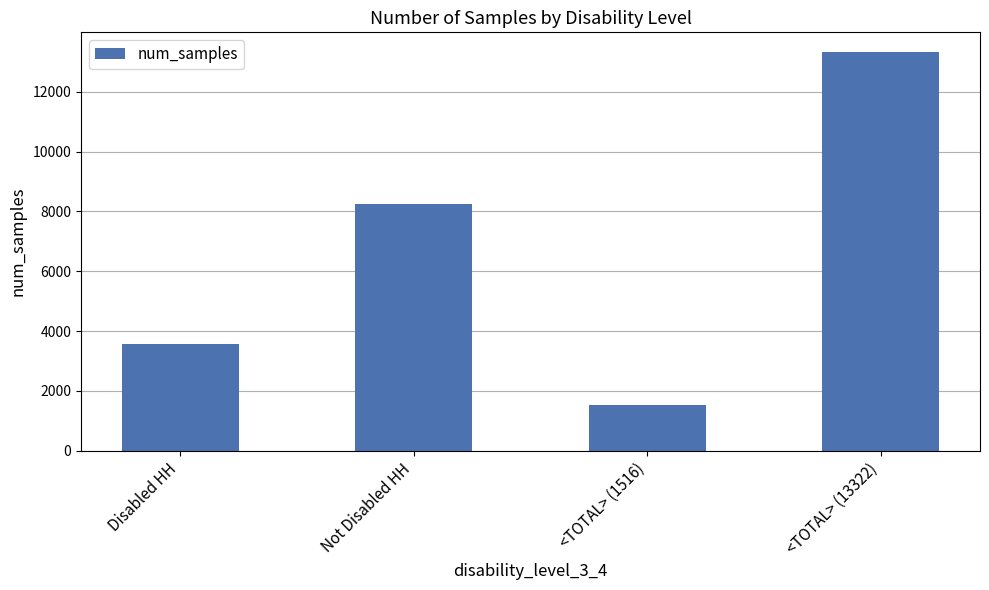

The chart shows a value of 7161 at <TOTAL> (13322). True or false?

False